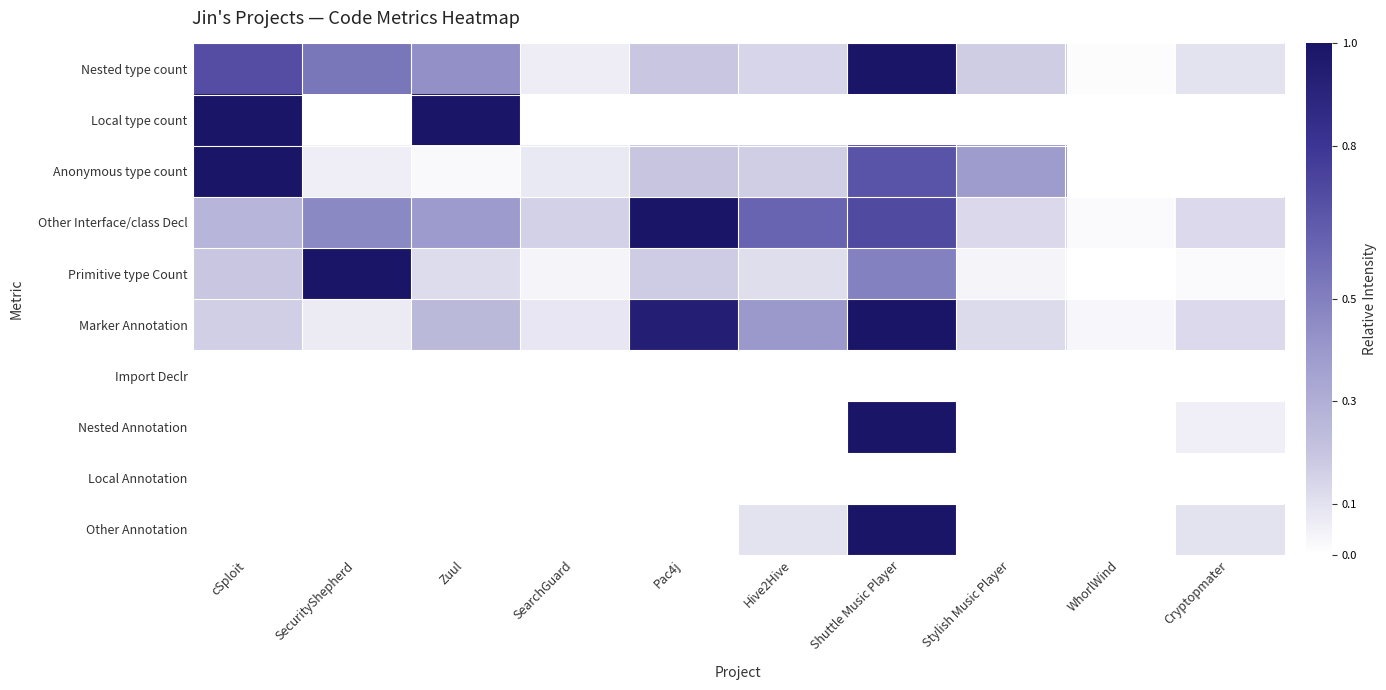

At which category is the sum across all series the highest?

Shuttle Music Player